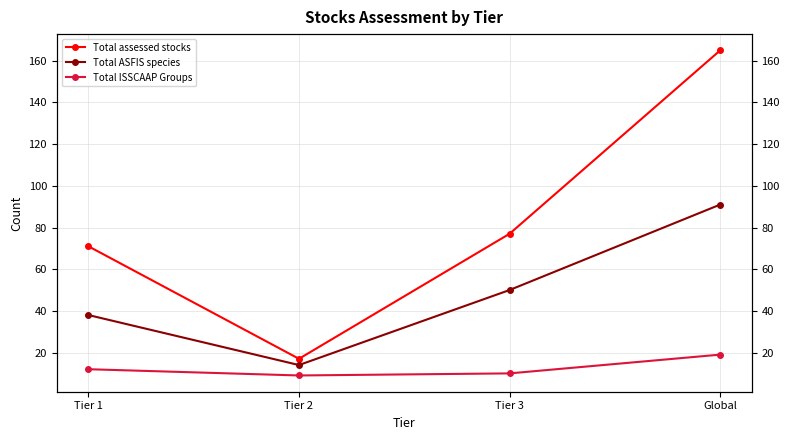

Count the number of data series in this chart.

3